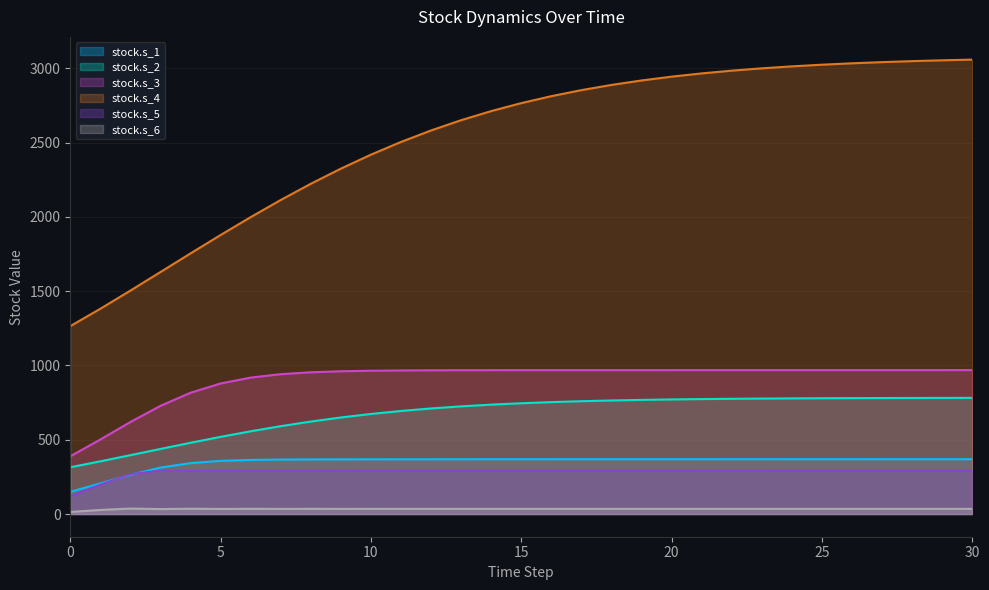

Is it true that stock.s_5 equals 118.8 at 0?

True